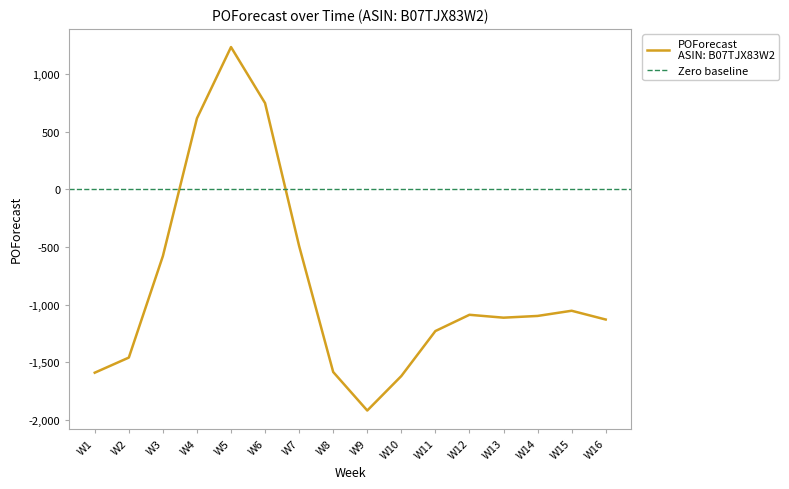

How many series are shown in this chart?

1